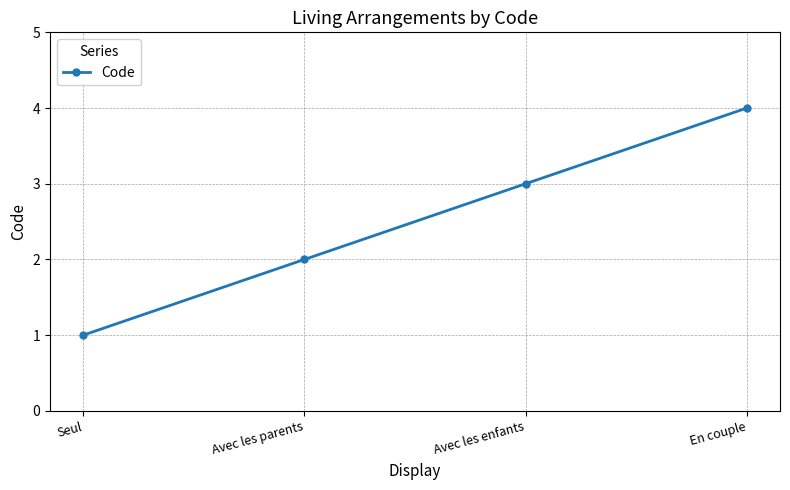

What is the difference between the values at Avec les parents and En couple?

2